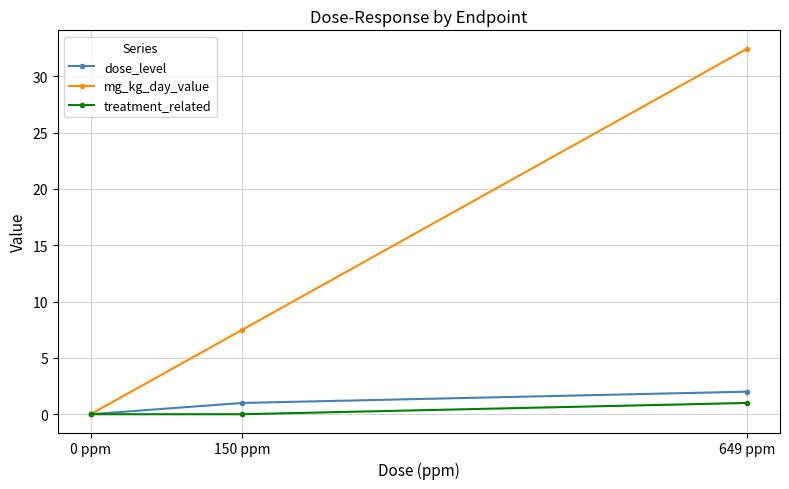

Is it true that treatment_related equals 0.0 at 0 ppm?

True